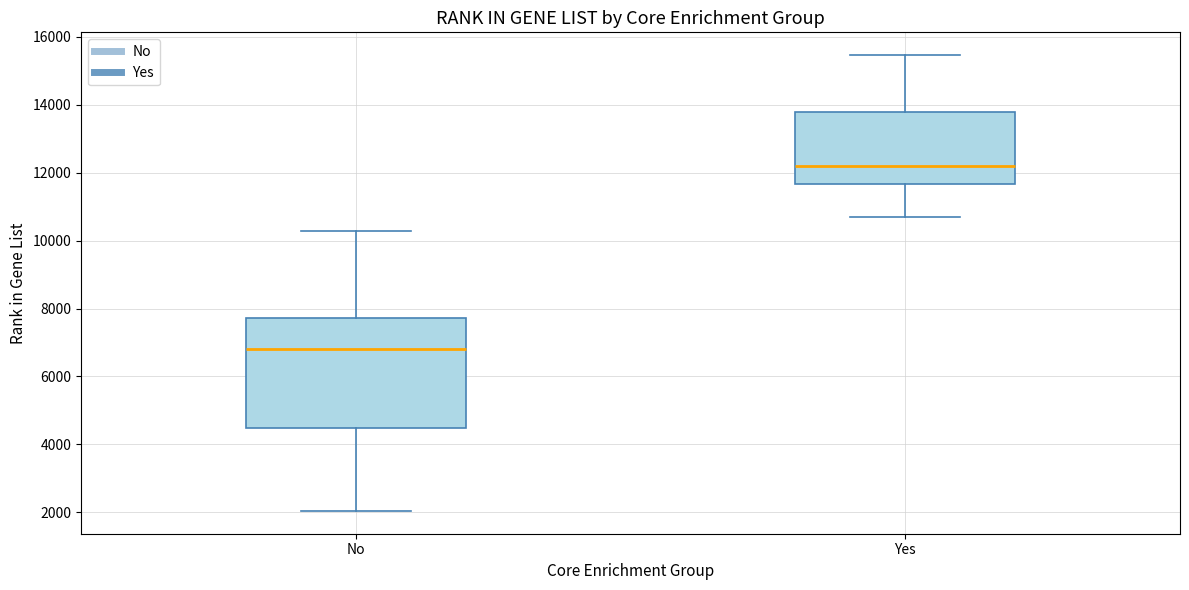

Which box is the tallest, from its lower edge to its upper edge?

No